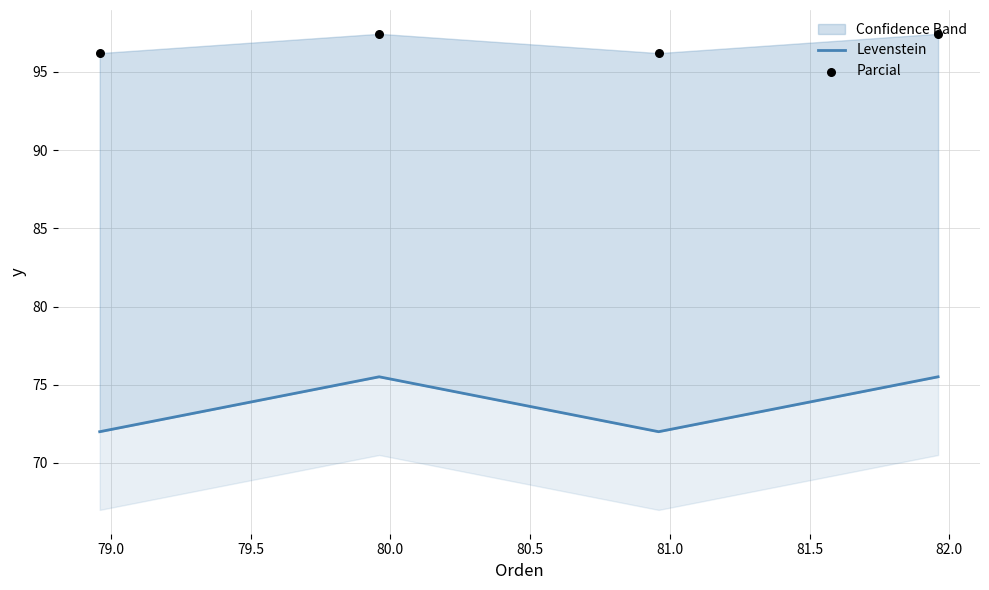

Which series contains the lowest Y value?

Levenstein